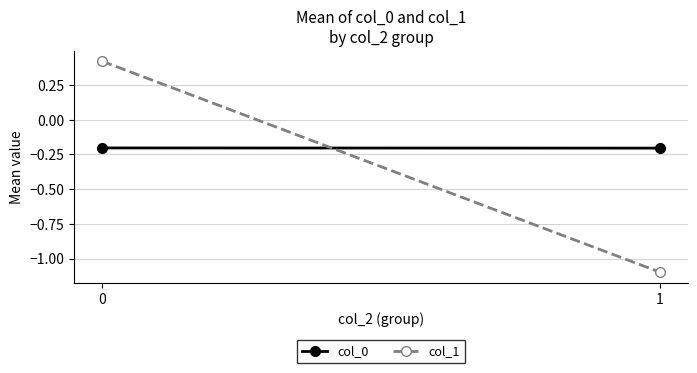

Count the number of data series in this chart.

2